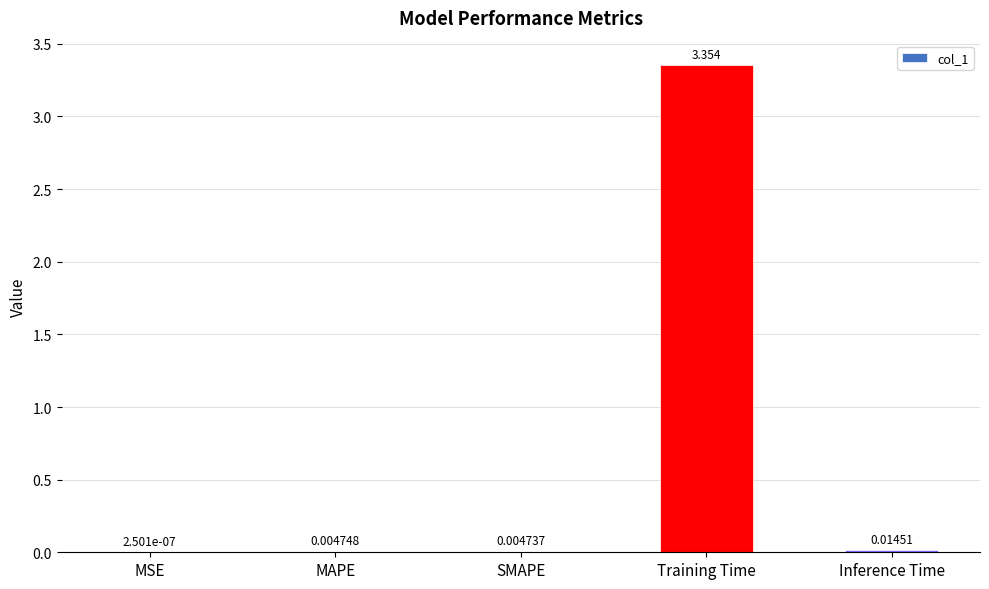

At which label is the value closest to 1?

Inference Time